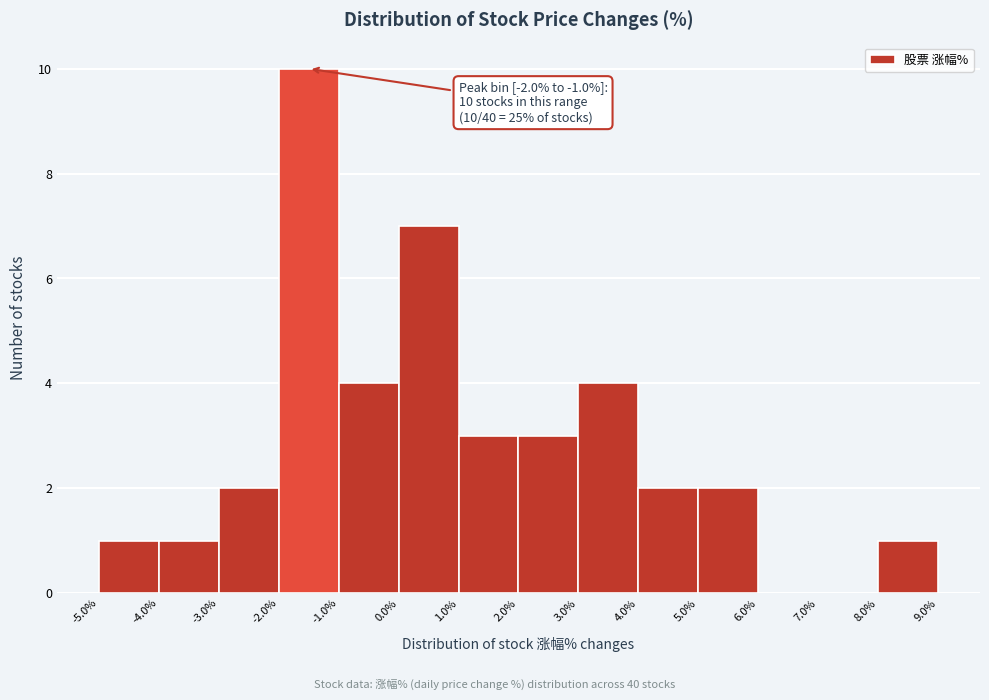

Which range on the x-axis has the tallest bar?

-2.0% to -1.0%